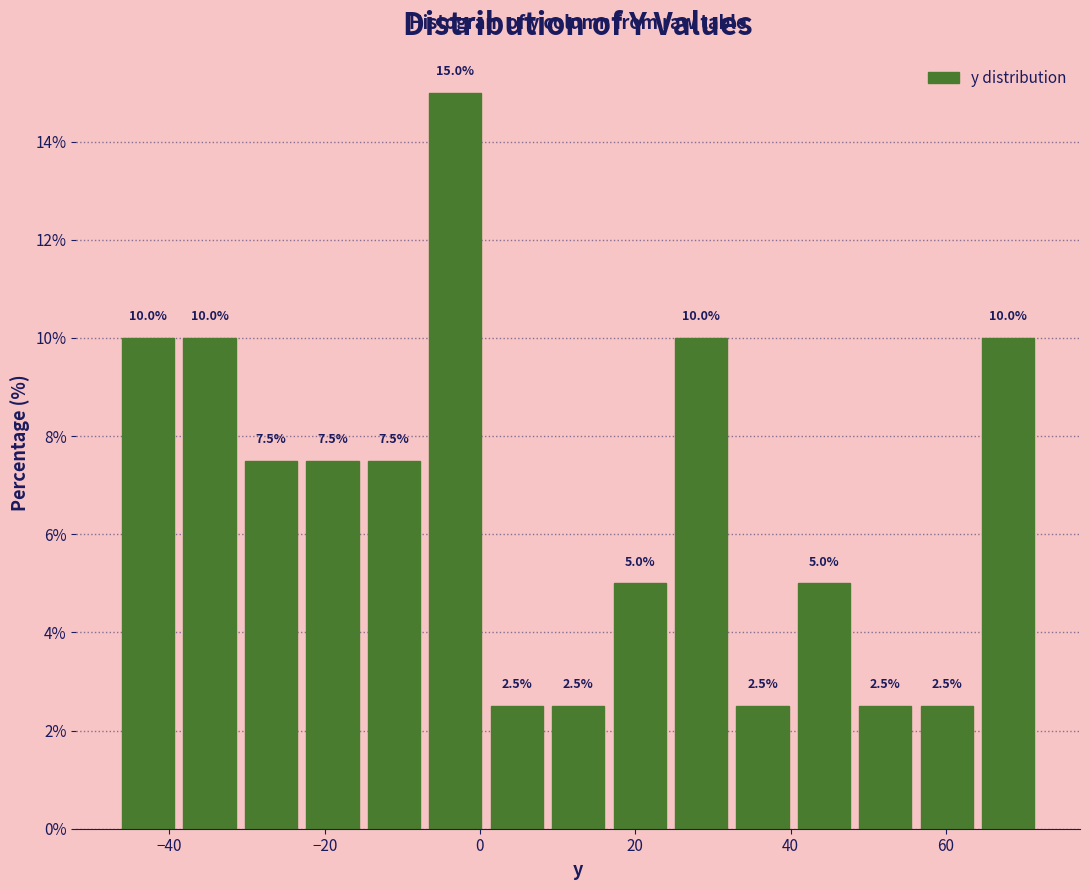

Read against the x-axis, roughly where is the centre of the tallest bar?

-4